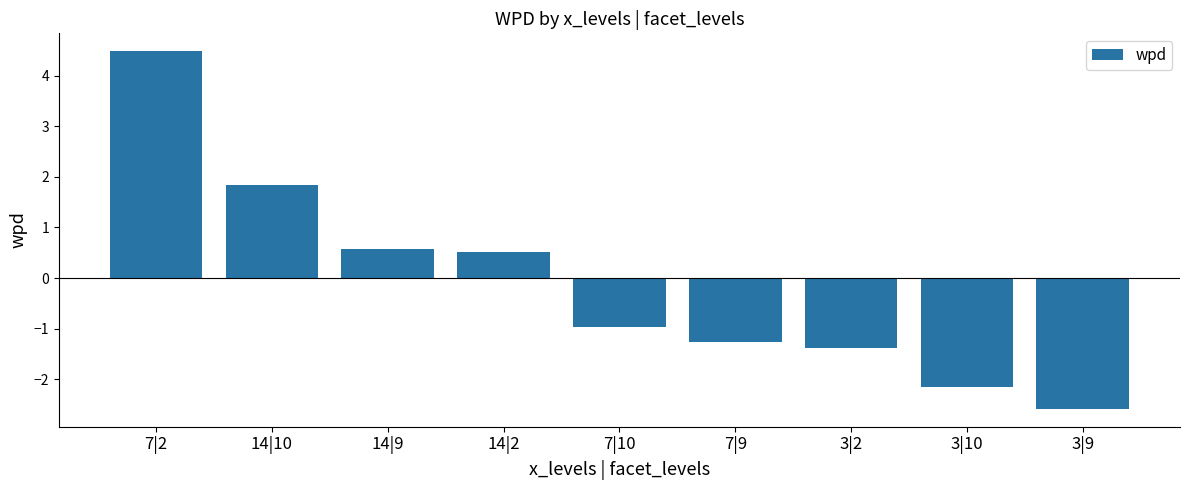

Reading right to left, what are all the values shown in this chart?

-2.6	-2.2	-1.4	-1.3	-1.0	0.5	0.6	1.8	4.5